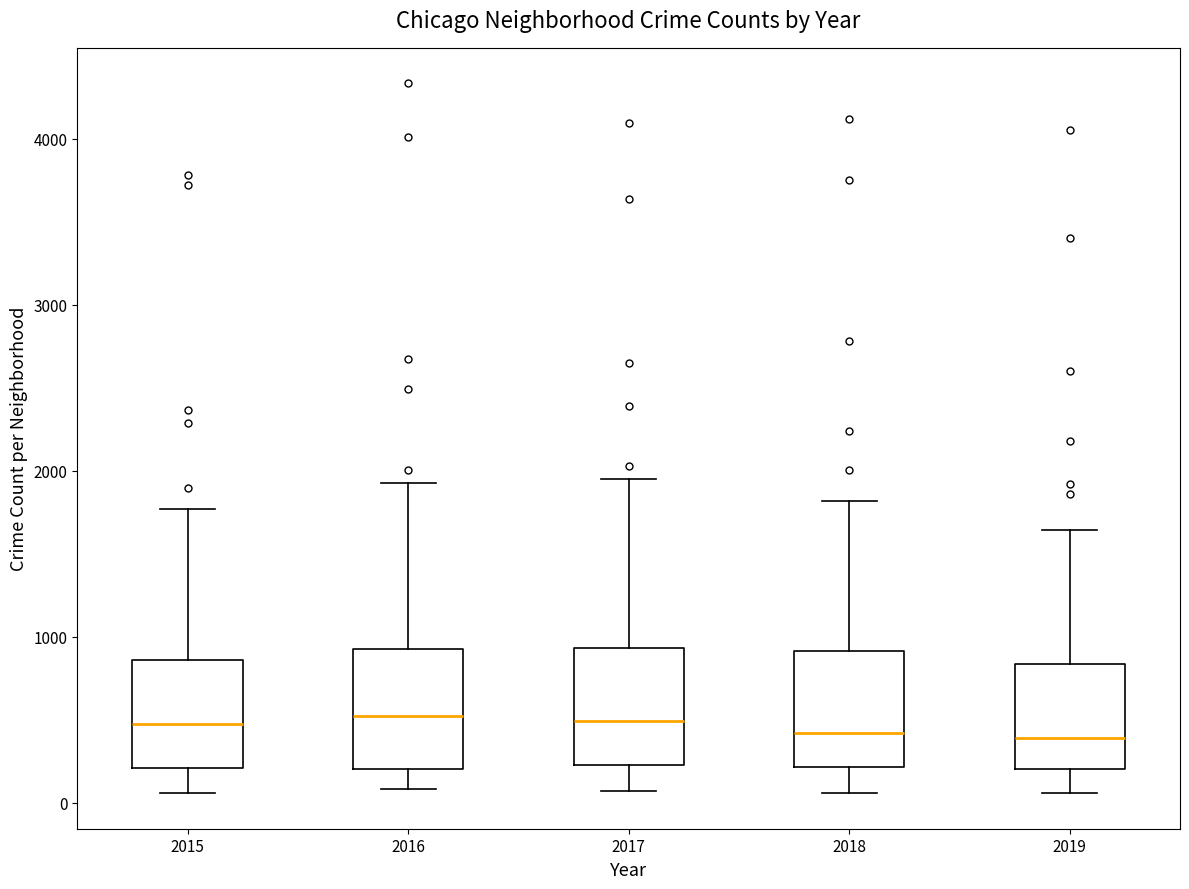

Reading left to right, transcribe this box plot: for each box, give where its median line is, the range the box spans, and where its two whiskers end, as read against the y-axis. The values are not printed on the chart, so give them approximately, as read against the axis.

2015: median 500, box 200 to 900, whiskers 100 to 1800
2016: median 500, box 200 to 900, whiskers 100 to 1900
2017: median 500, box 200 to 900, whiskers 100 to 1900
2018: median 400, box 200 to 900, whiskers 100 to 1800
2019: median 400, box 200 to 800, whiskers 100 to 1600